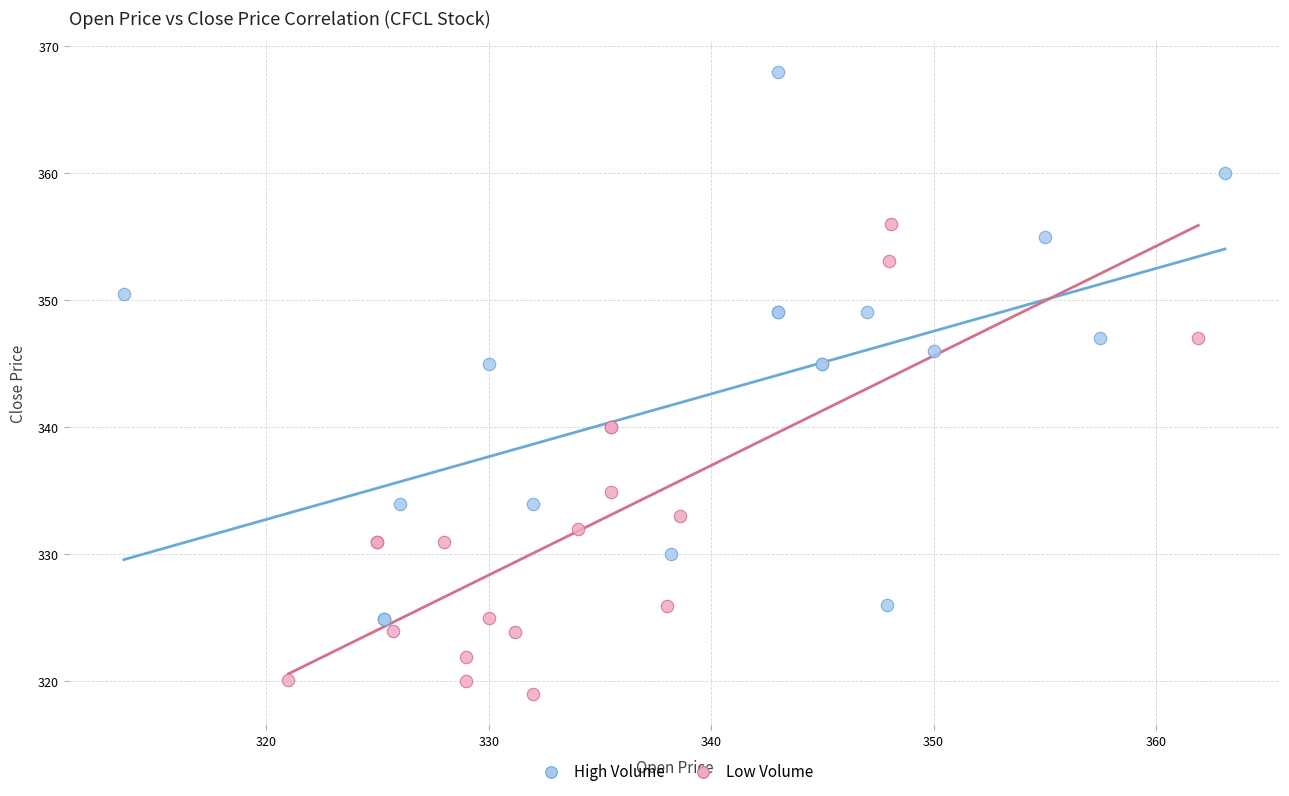

Which series has the widest spread of Y values?

High Volume